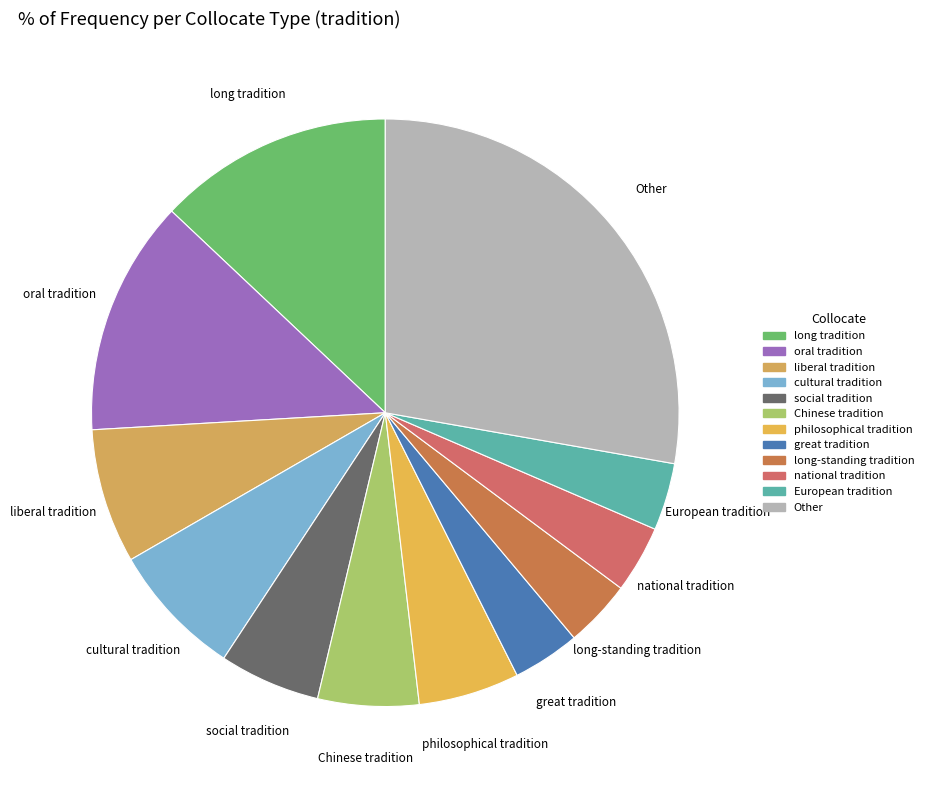

Approximately how many times larger is the value at long-standing tradition compared to philosophical tradition?

0.7